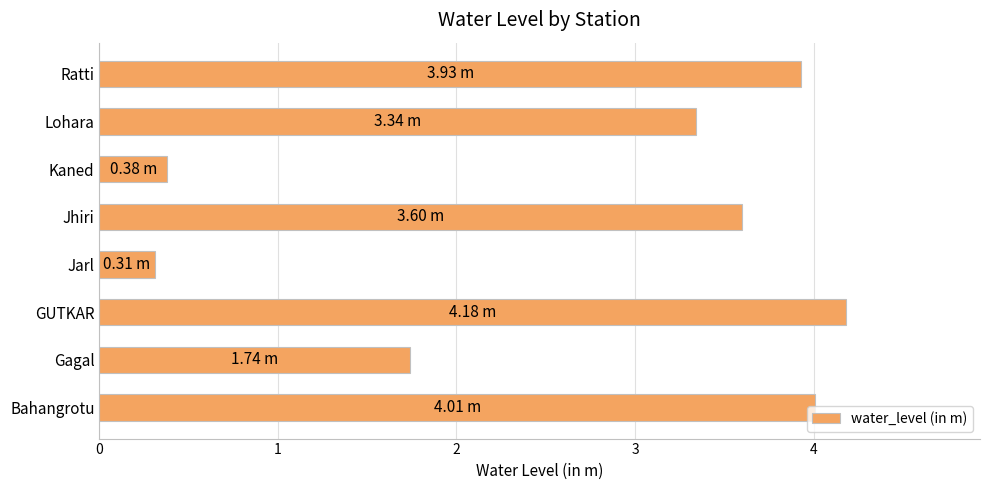

What is the change in value from Jhiri to Lohara?

-0.3